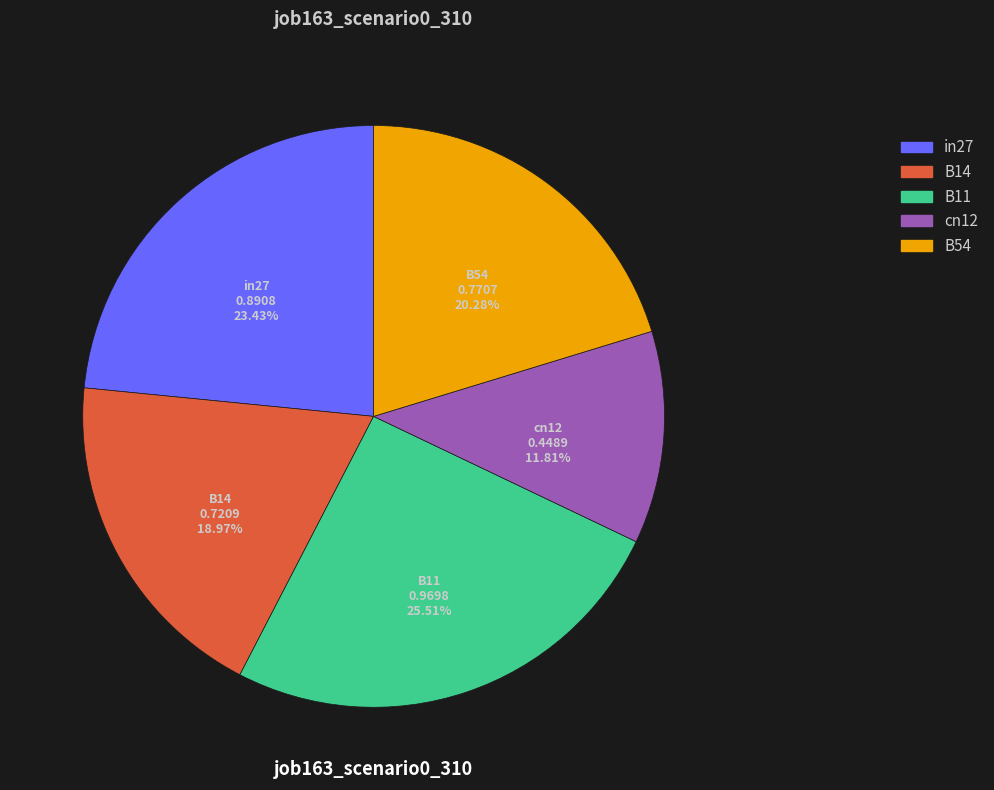

Rank the categories by value from highest to lowest.

B11, in27, B54, B14, cn12